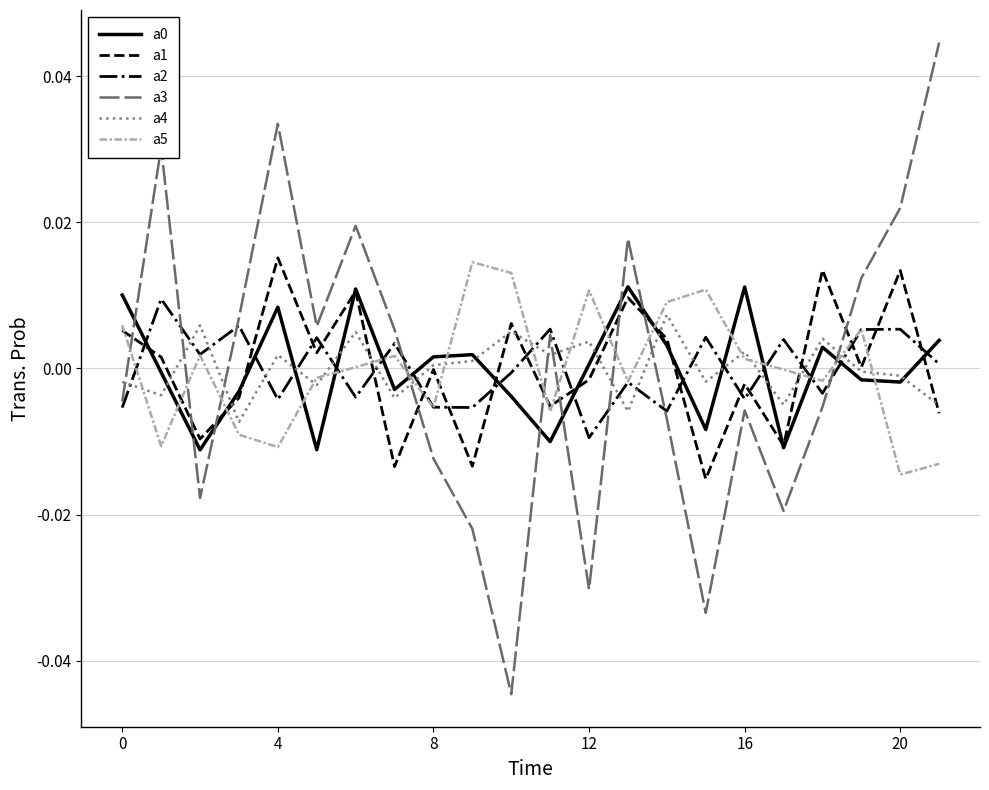

Which series has the widest spread of values?

a3